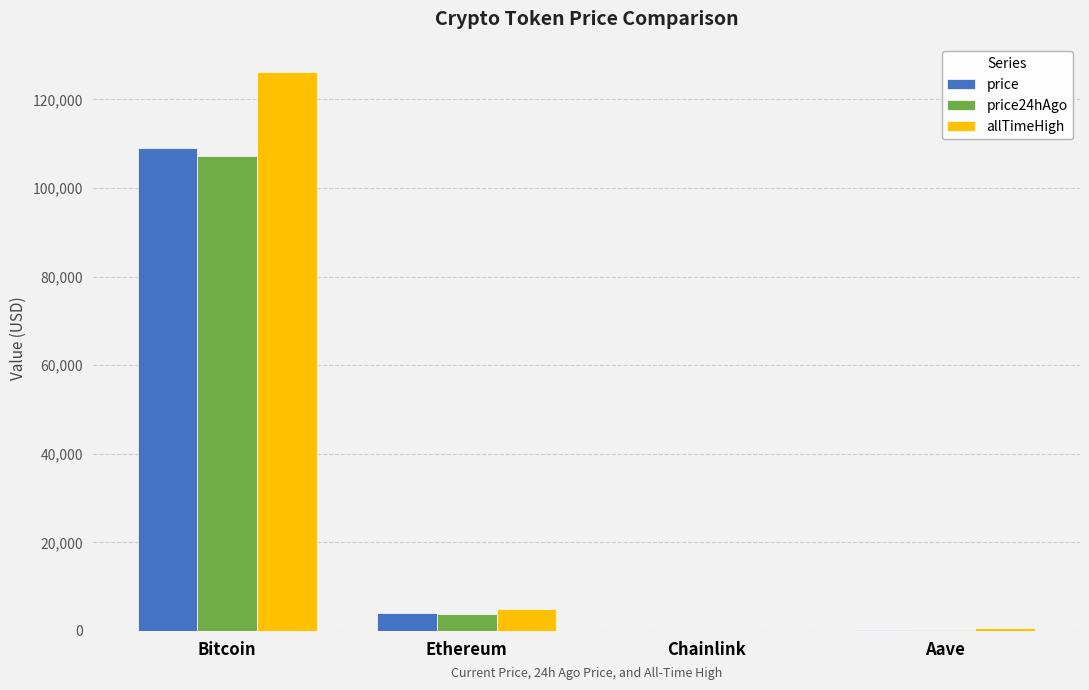

How many categories are shown in the chart?

4